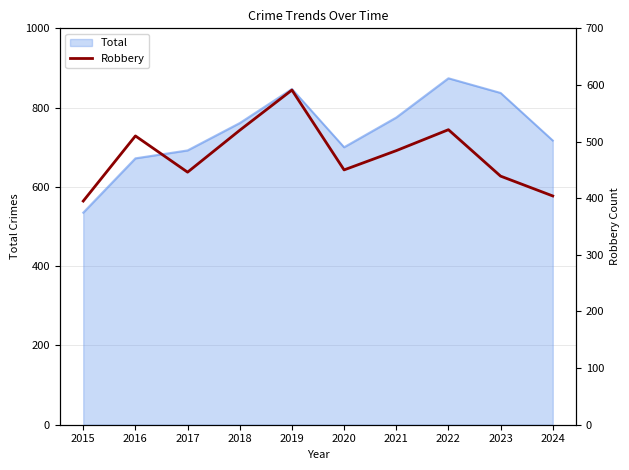

Reading left to right, extract all data points from this chart.

2015=395	2016=510	2017=446	2018=520	2019=591	2020=450	2021=484	2022=521	2023=439	2024=404